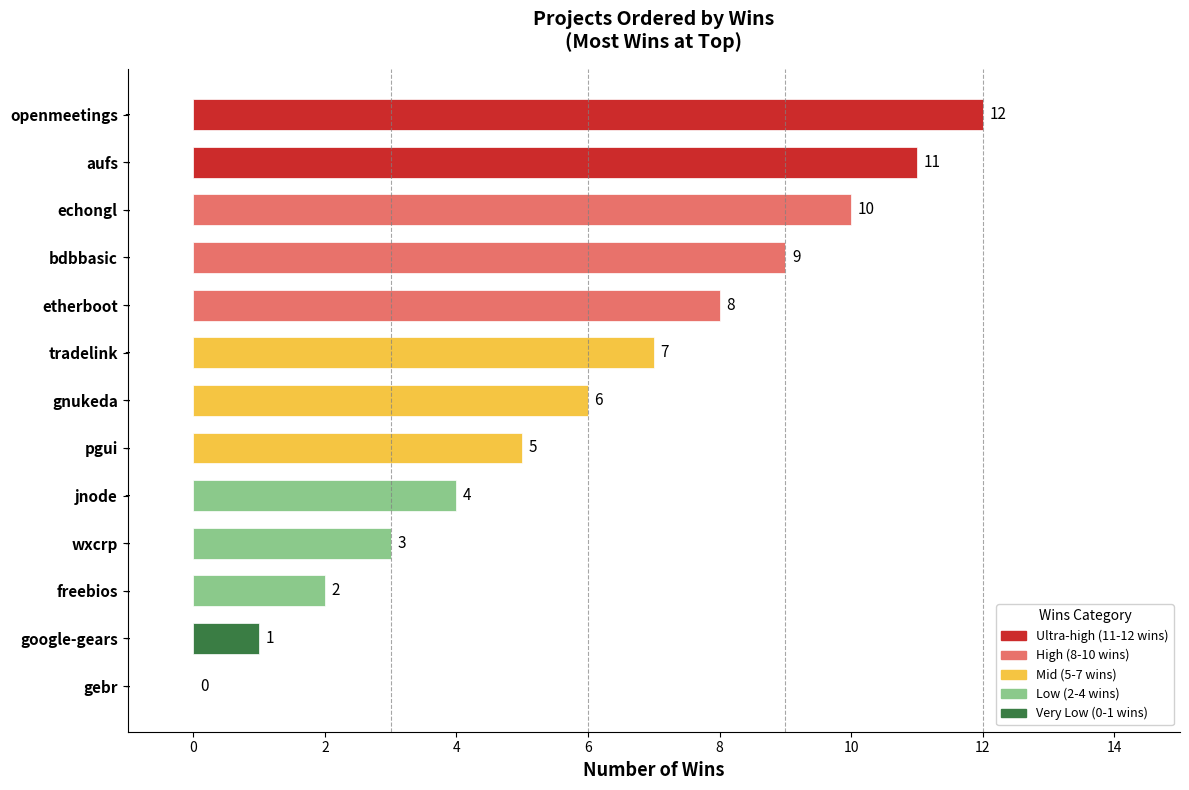

Does the chart contain stacked bars?

No